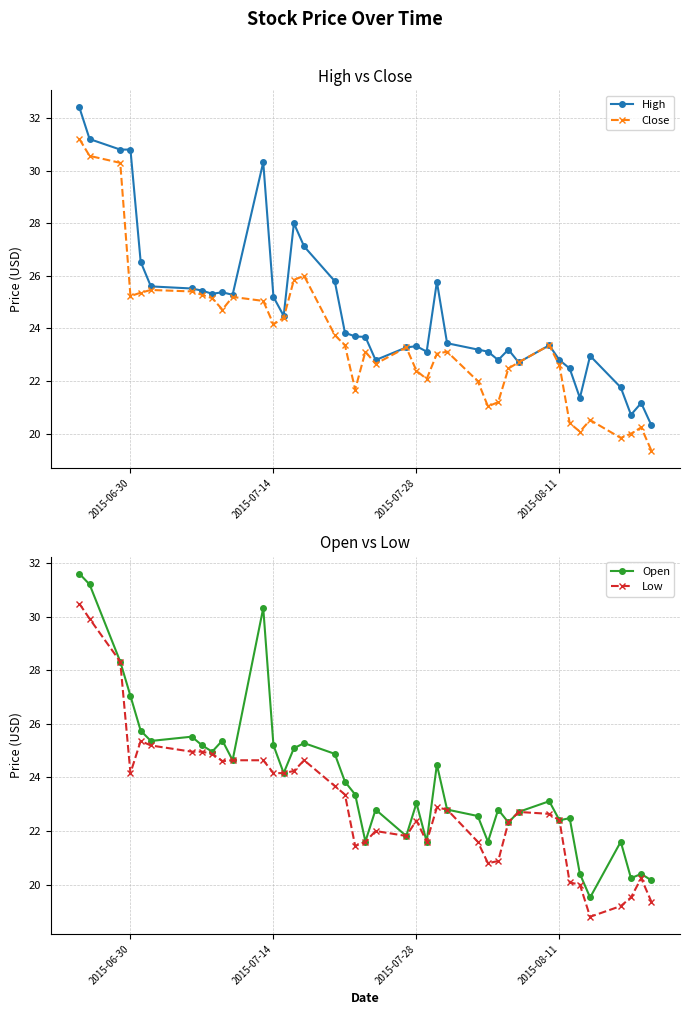

Is it true that Close equals 22.6 at 2015-08-11?

True